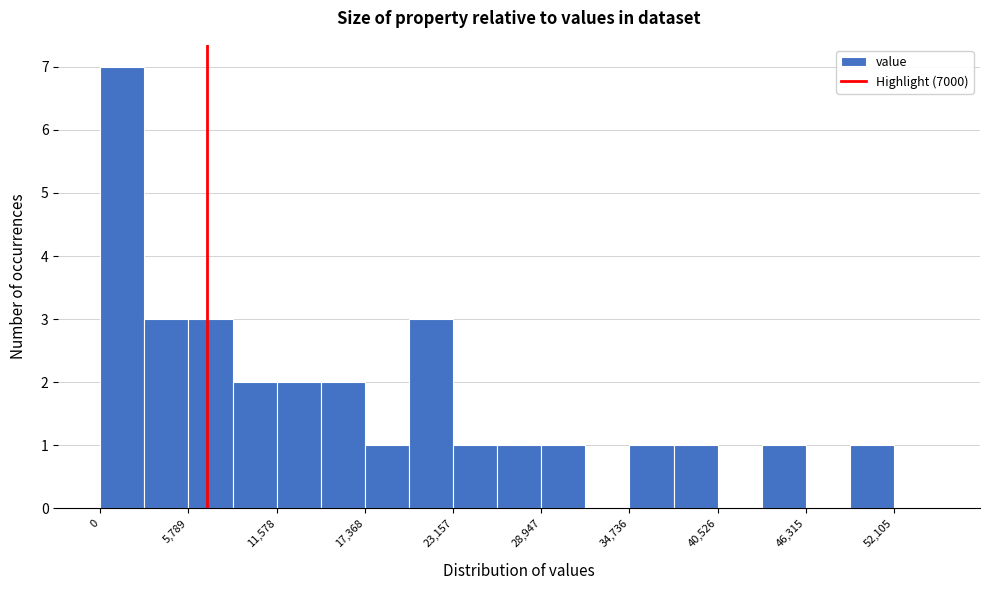

Read against the x-axis, roughly where is the centre of the tallest bar?

1000